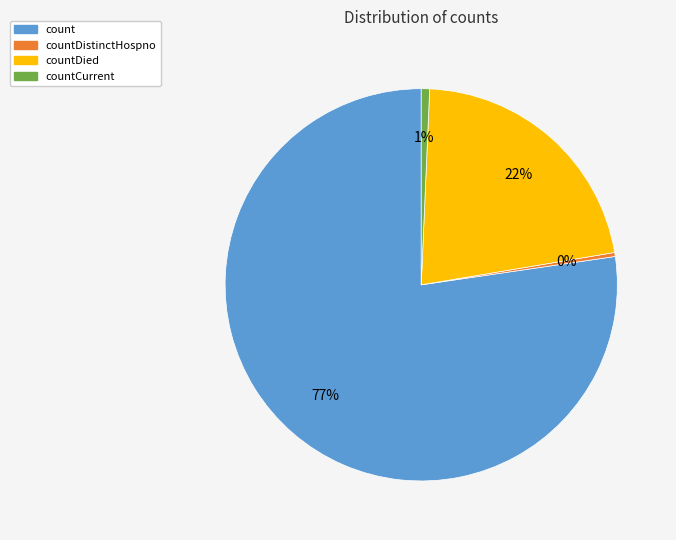

Is it true that countCurrent is 7% of the pie?

False